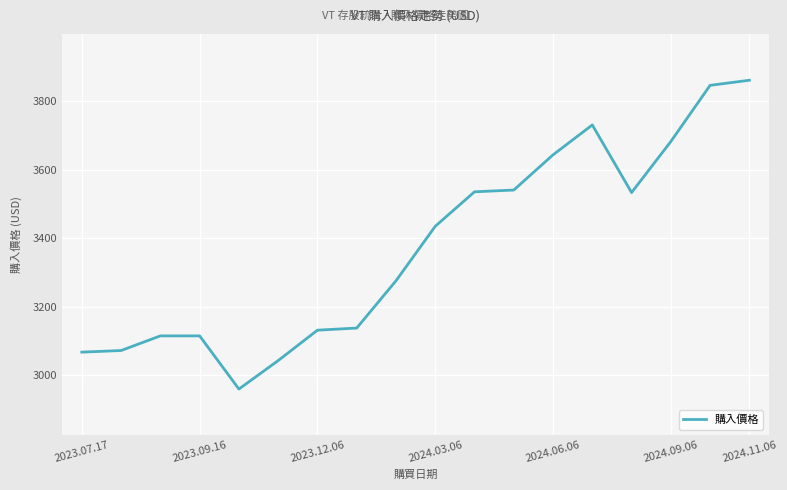

What is the greatest value displayed?

3860.8